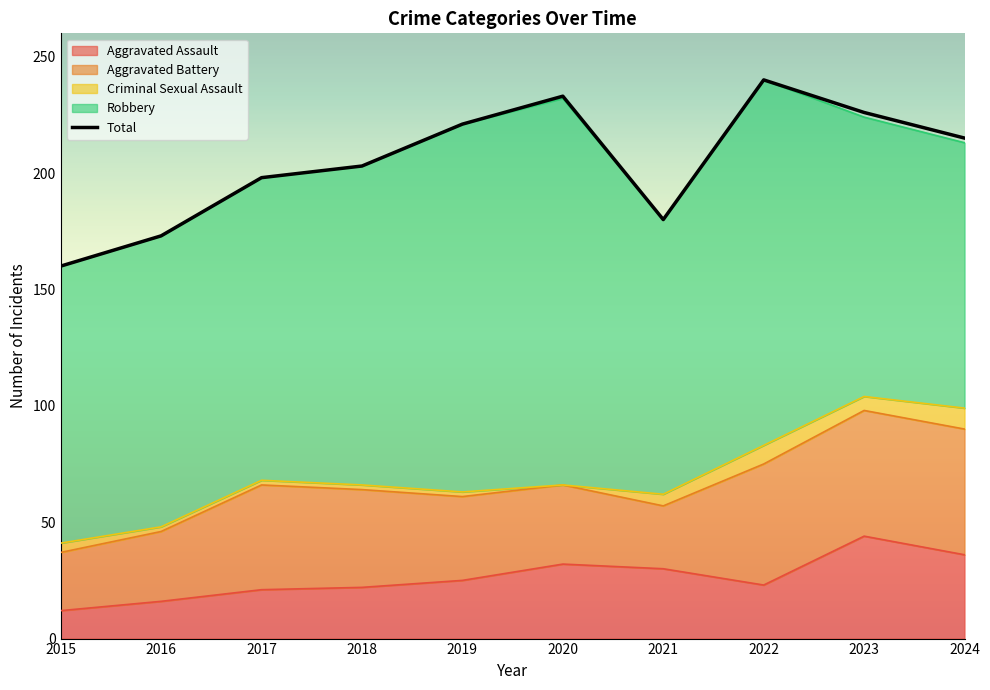

Reading right to left, extract all data points from this chart.

2024=215	2023=226	2022=240	2021=180	2020=233	2019=221	2018=203	2017=198	2016=173	2015=160